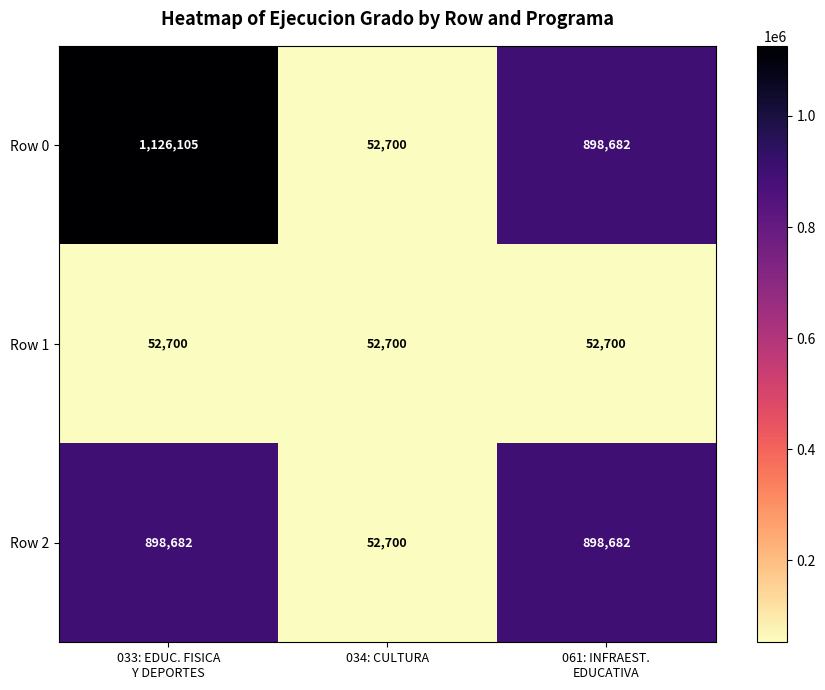

What is the minimum value for Row 1?

52700